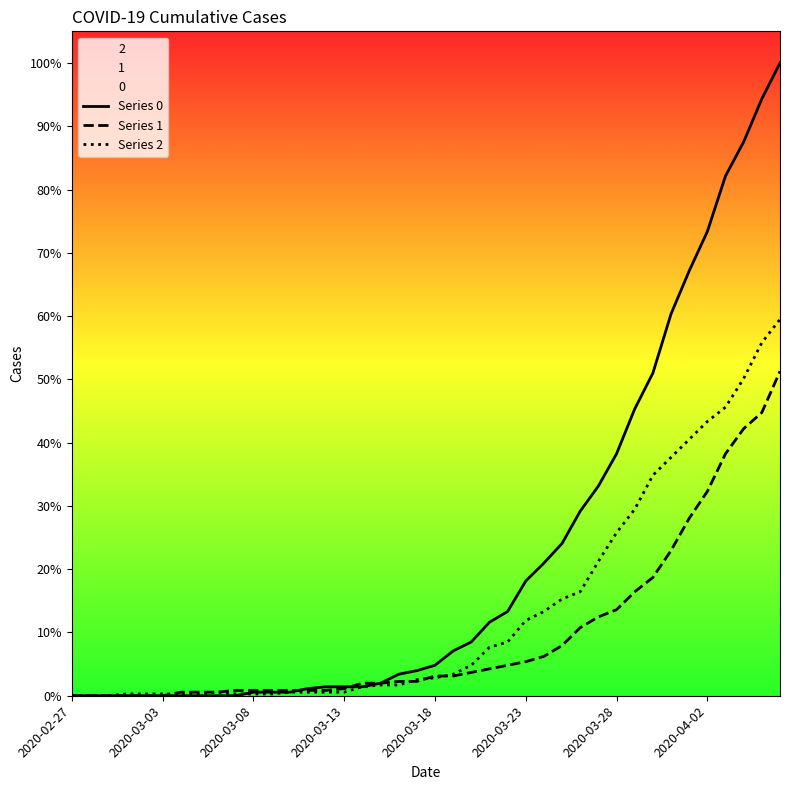

What position from the right is 23?

17